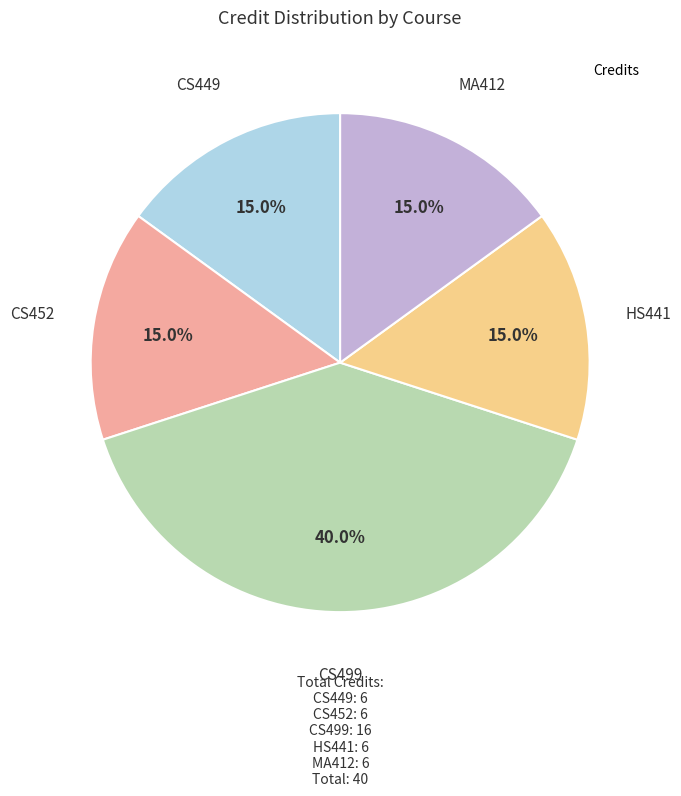

How many slices are in this pie chart?

5